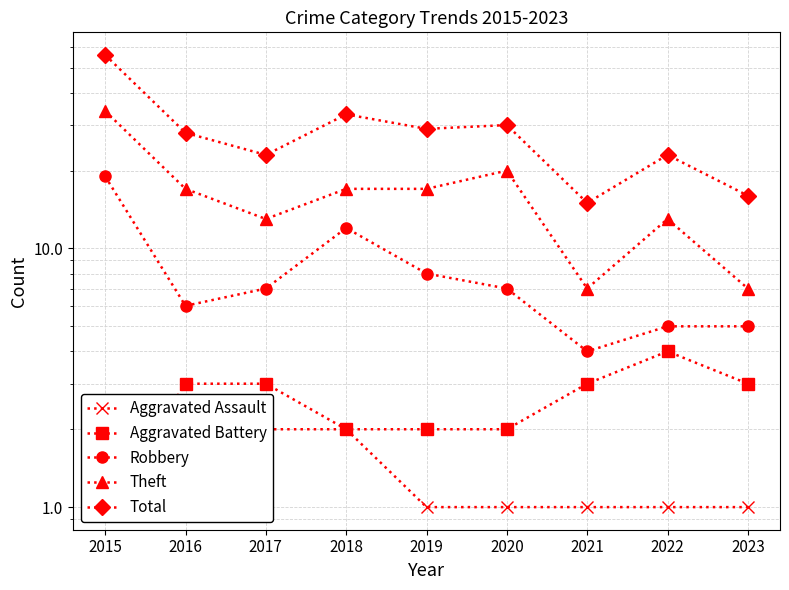

What is the smallest value displayed?

1